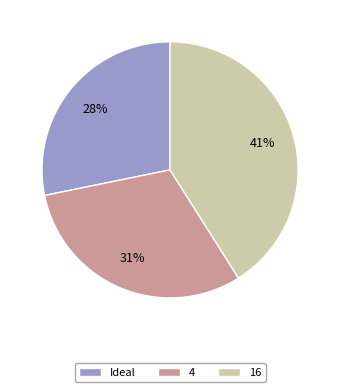

Approximately how many times larger is the value at Ideal compared to 4?

0.9